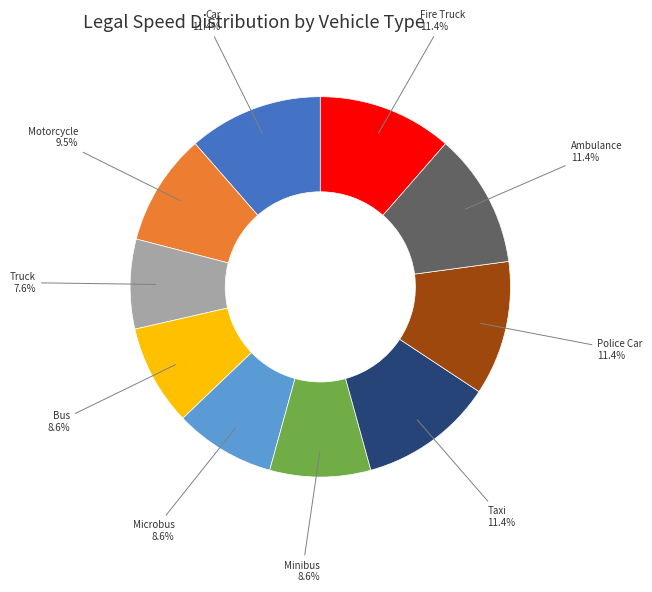

Which category has the smallest portion of the pie?

Truck